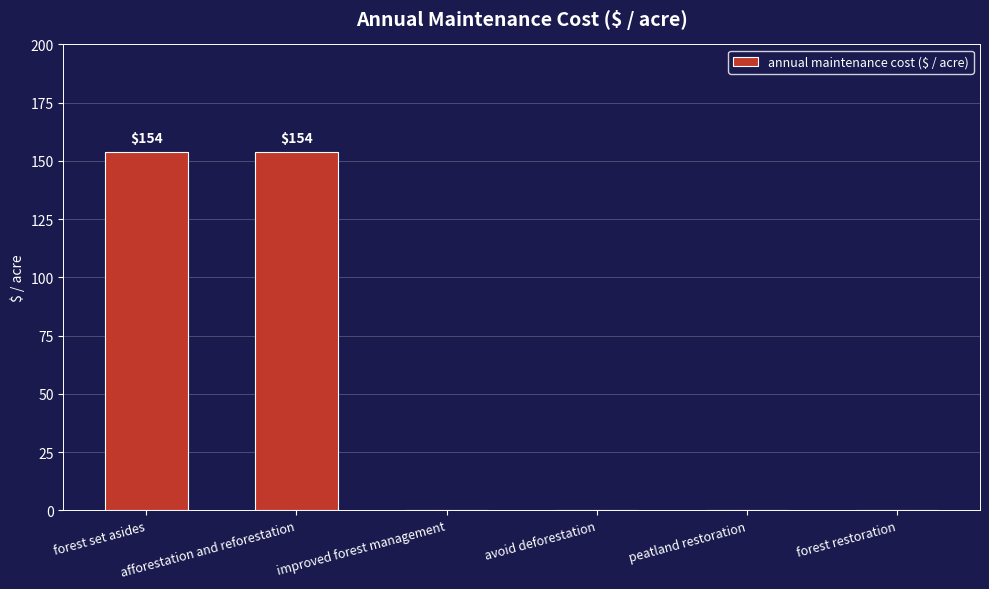

How many series are shown in this chart?

1